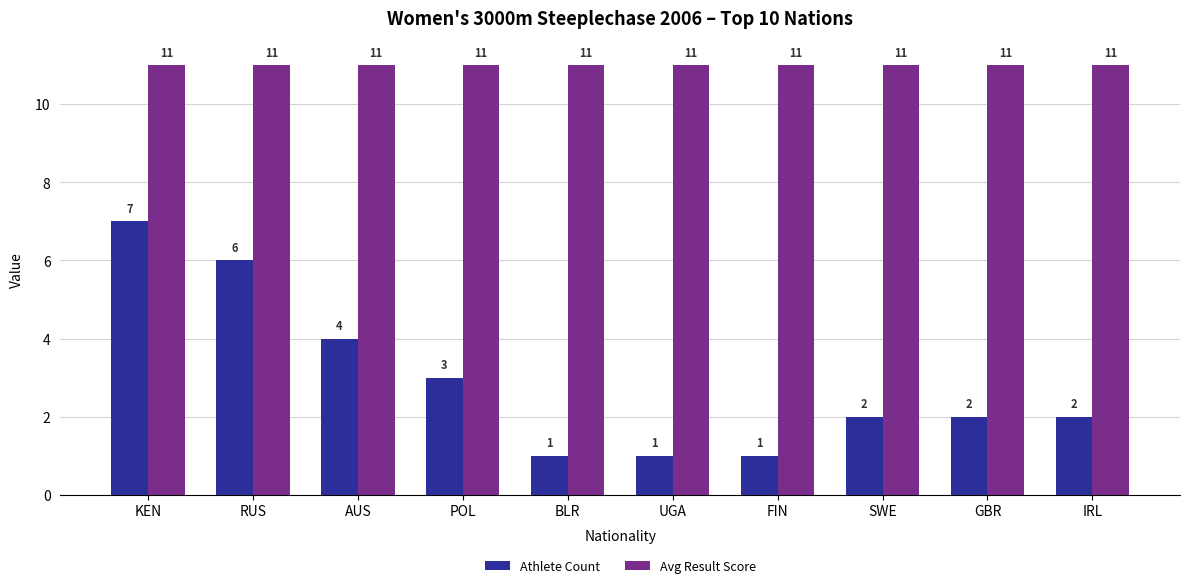

Does the chart contain stacked bars?

No